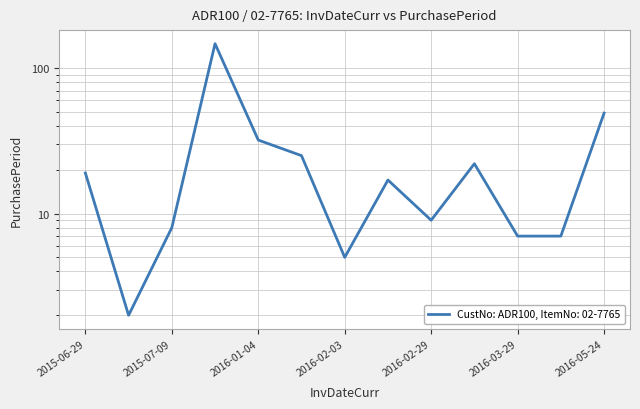

What is the maximum value shown in the chart?

147